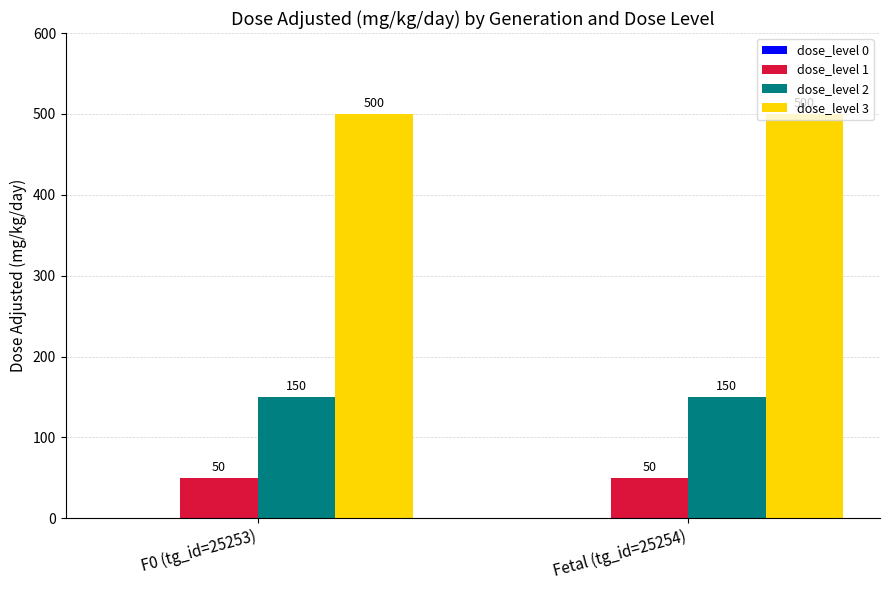

How many series are shown in this chart?

3